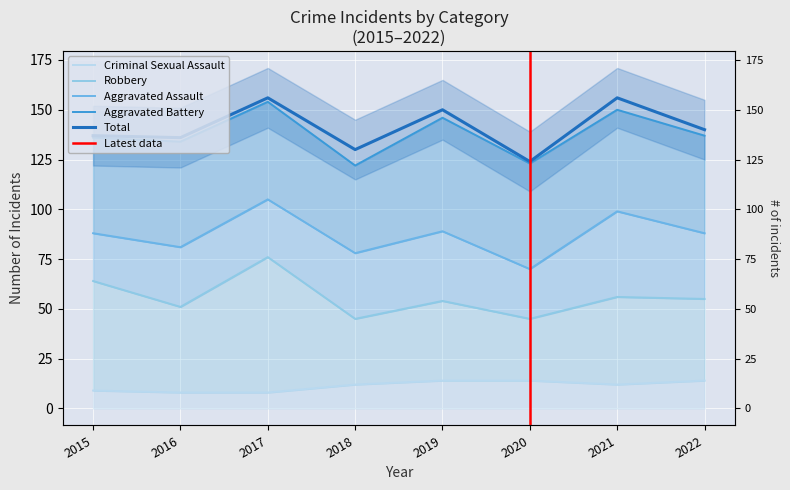

What is the smallest value displayed?

8